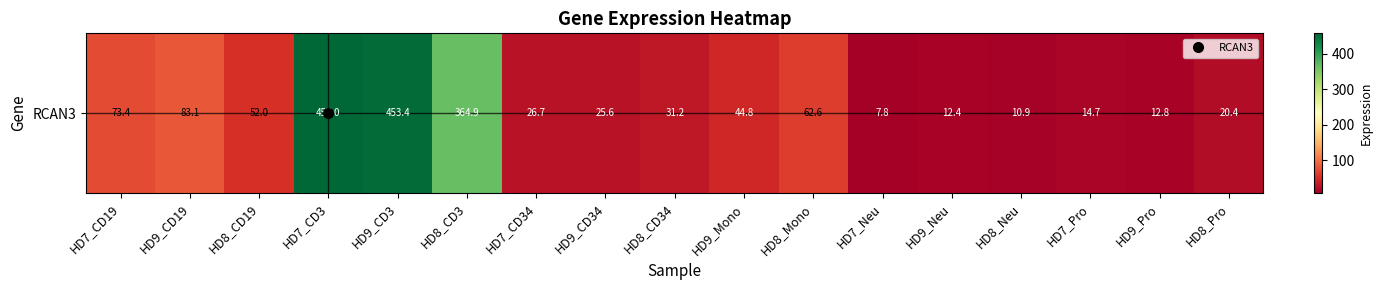

What is the sum of all values?

1753.8